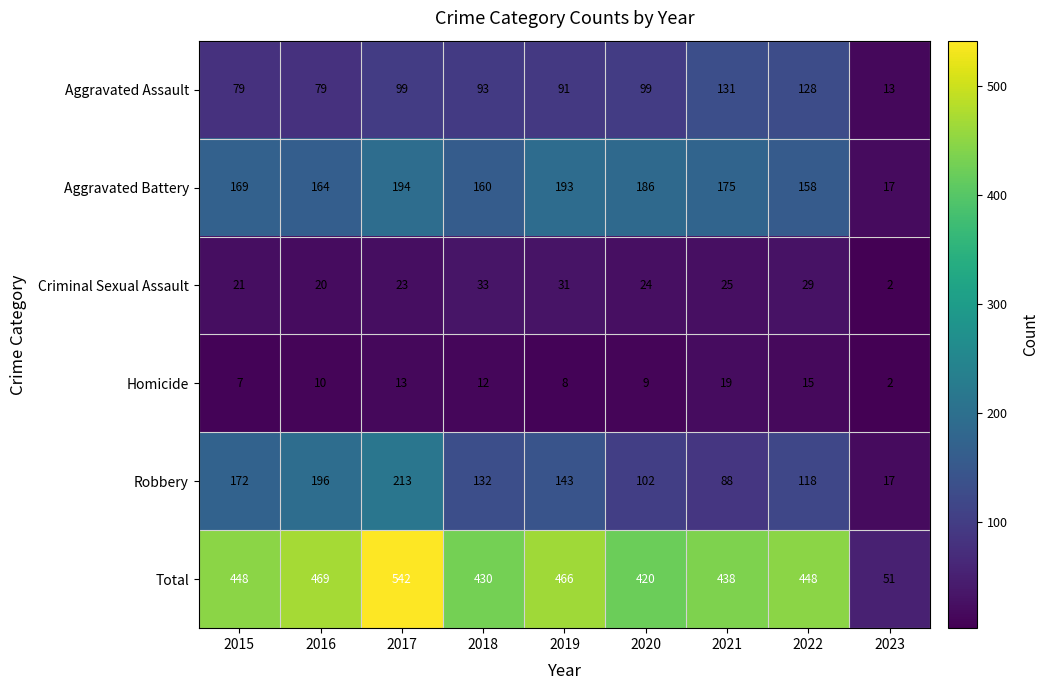

What is the difference between the maximum and second lowest values in the Homicide series?

12